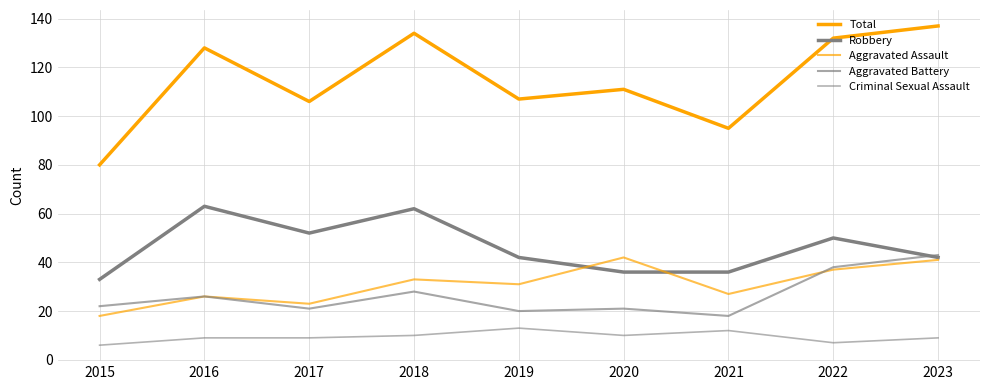

What is the smallest value displayed?

6